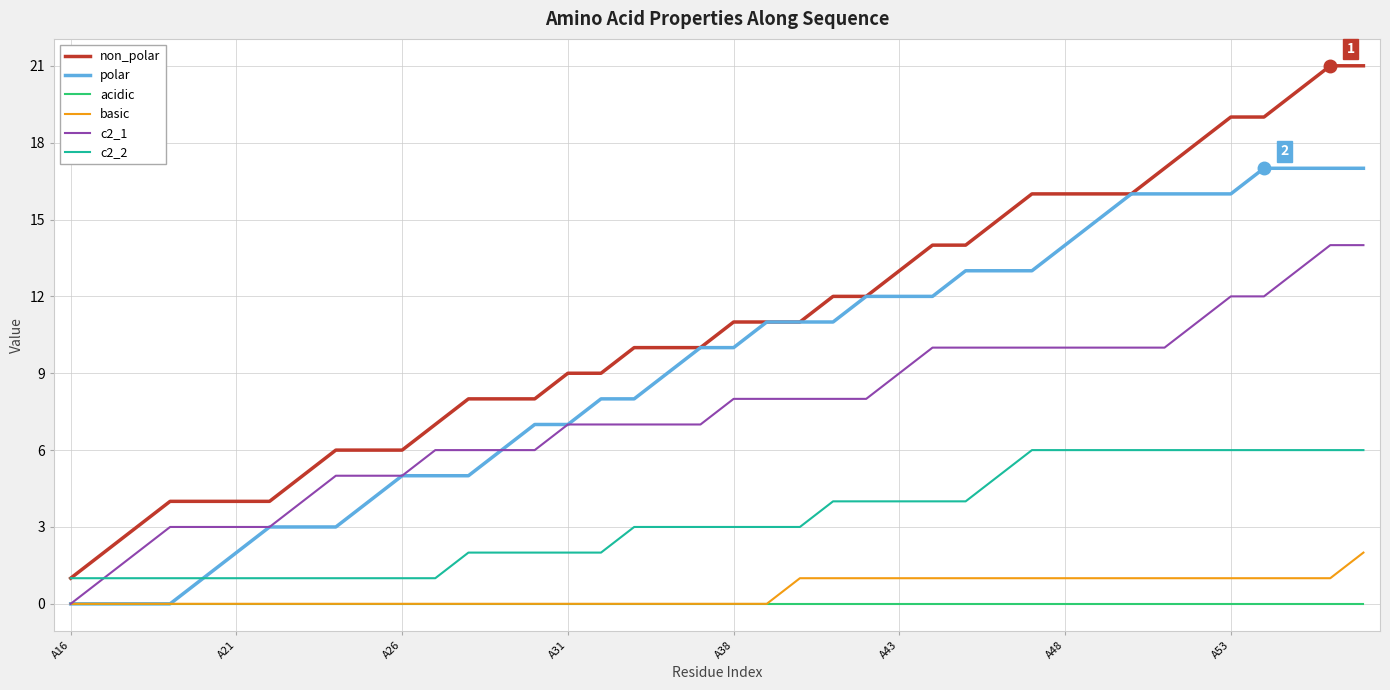

List the series in order of their peak value, lowest first.

acidic, basic, c2_2, c2_1, polar, non_polar